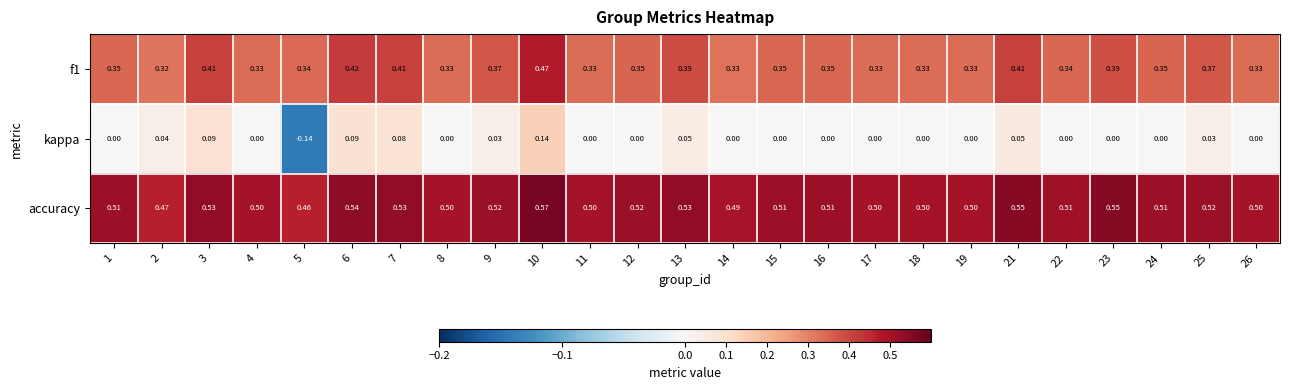

Which series has the largest range (max minus min)?

kappa